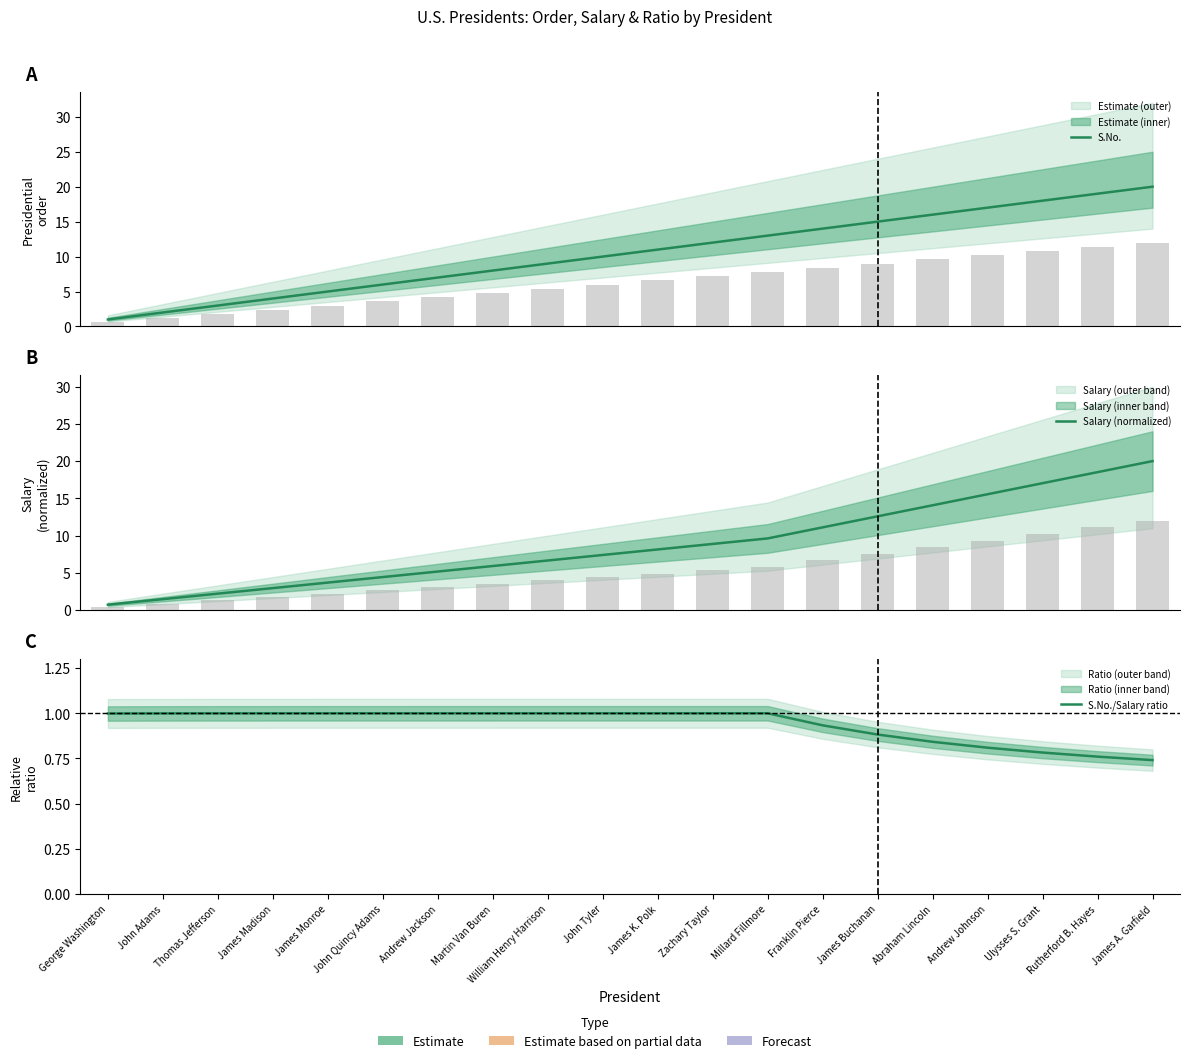

Which series has the largest range (max minus min)?

Salary (normalized)